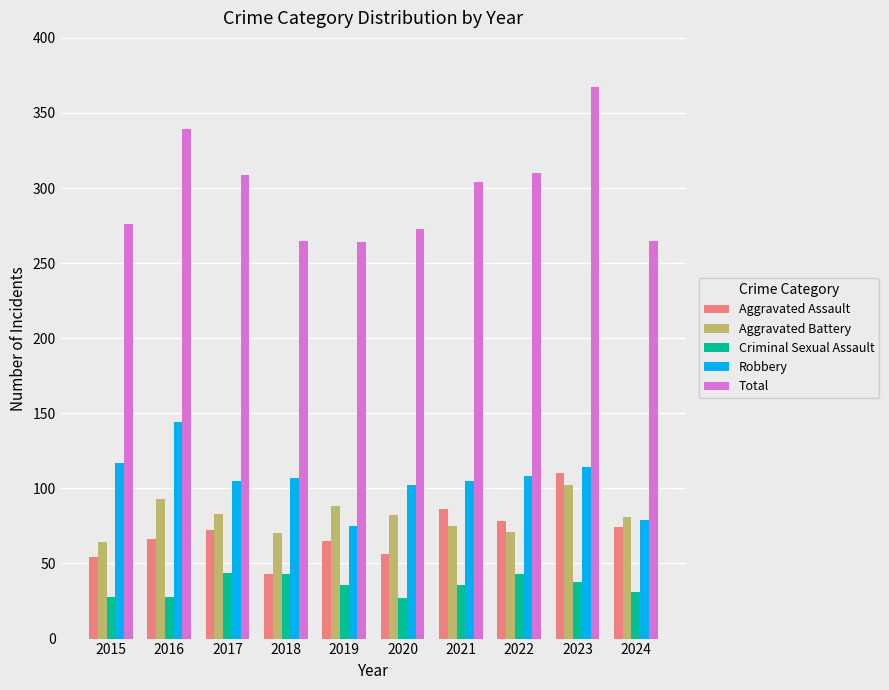

What is the sum of all Robbery values?

1056